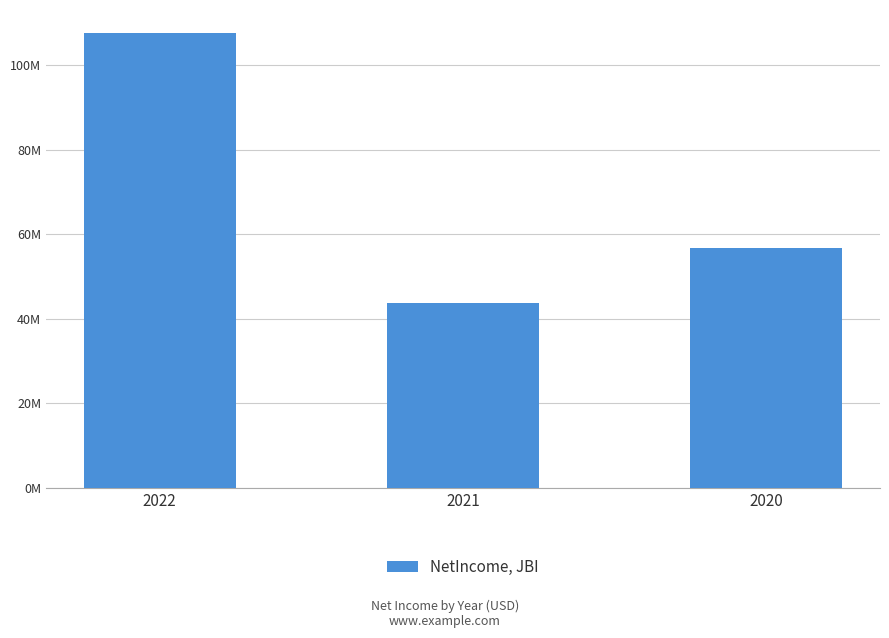

What is the difference between the maximum and minimum values?

63852000